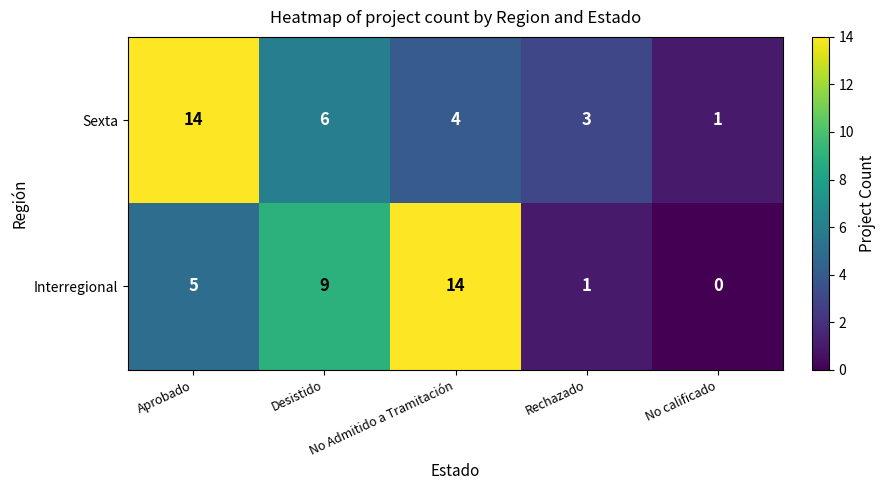

How many data points in Sexta are less than 4?

2